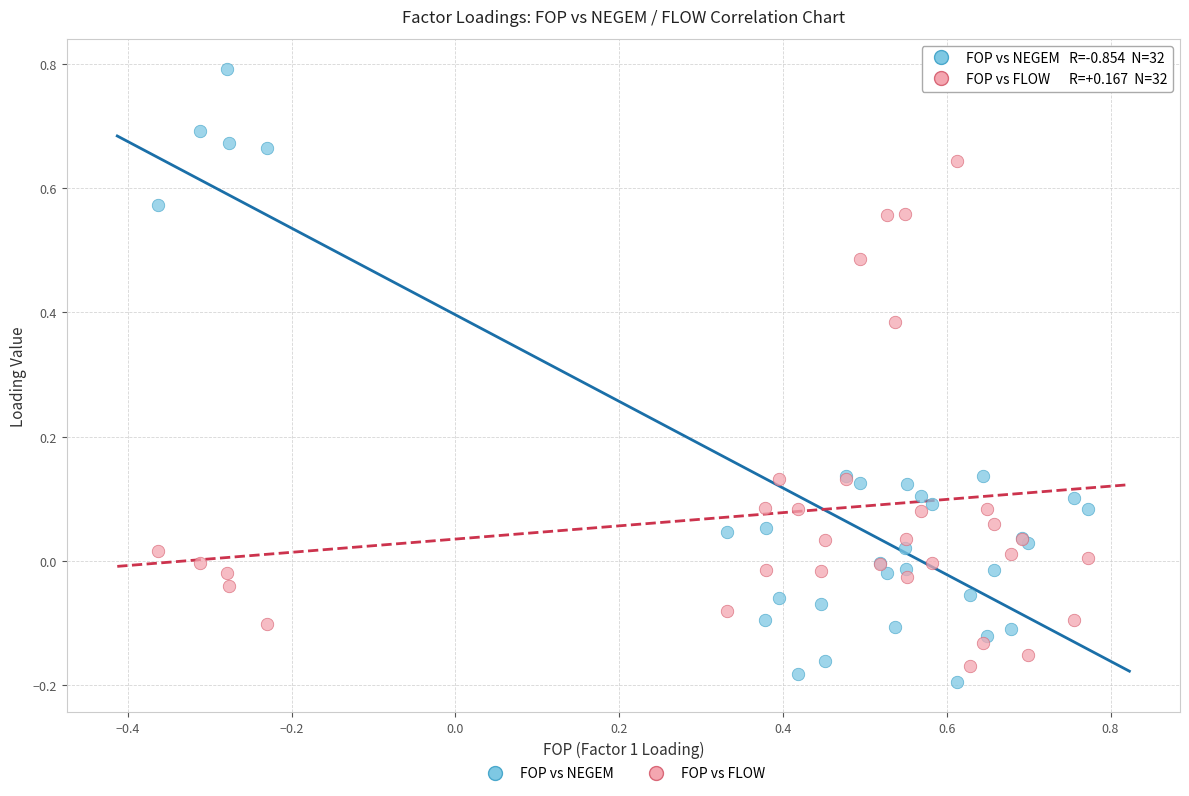

Which series contains the highest Y value?

FOP vs NEGEM